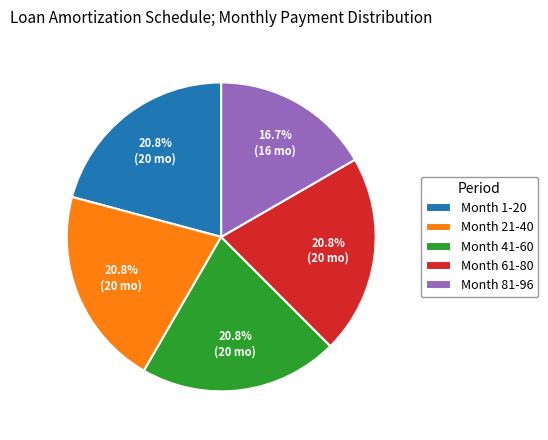

Is Month 81-96 the majority of the pie?

No